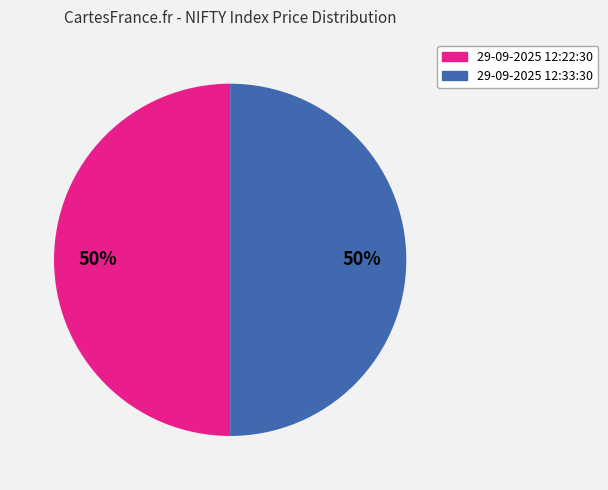

What is the ratio of the value at 29-09-2025 12:33:30 to the value at 29-09-2025 12:22:30?

1.0